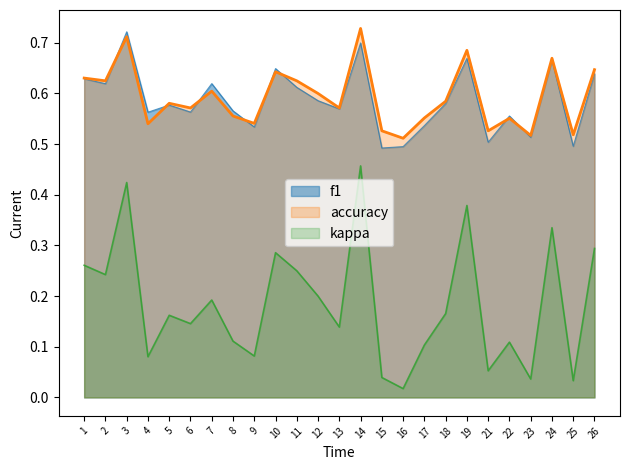

The value of f1 at 19 is 0.9. True or false?

False